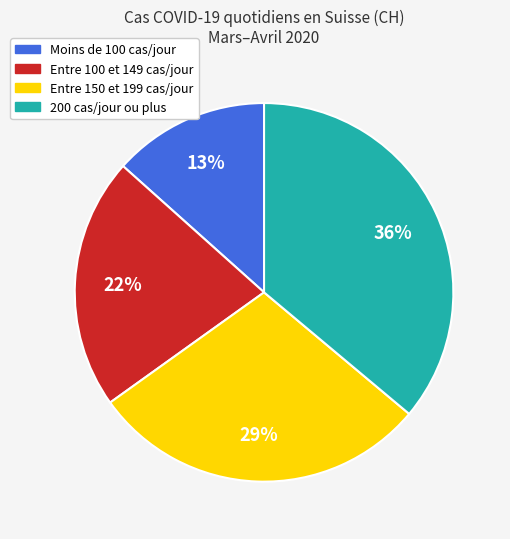

To the nearest percent, what is the average slice percentage?

25%